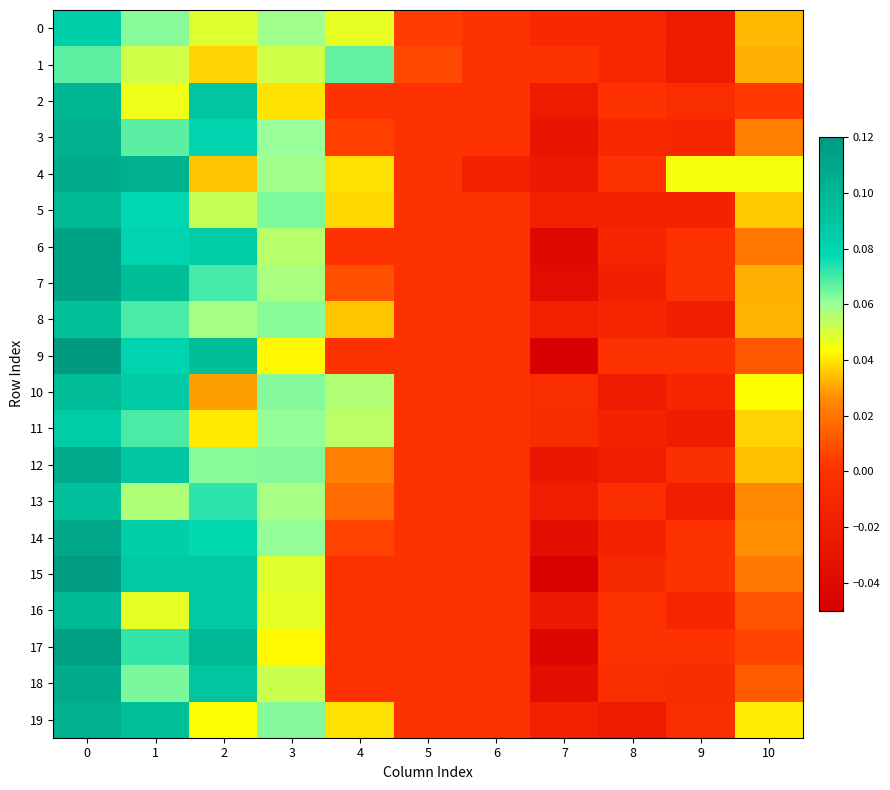

What is the total value across all series at 2?

1.3